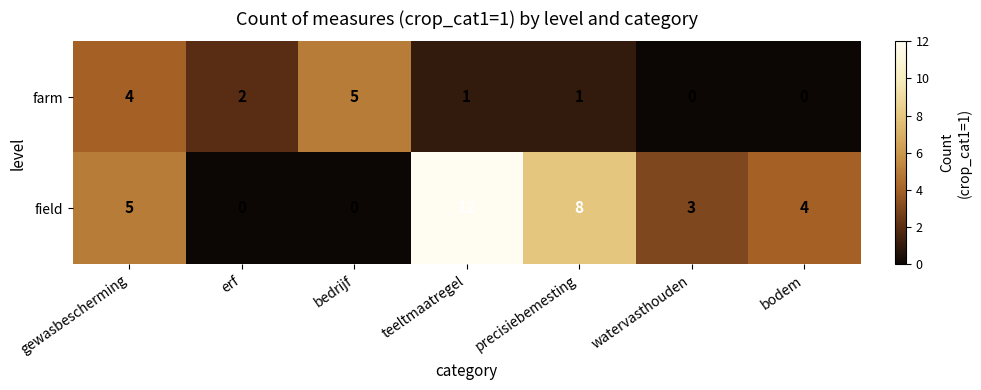

True or false: field has a value of 6 at teeltmaatregel.

False